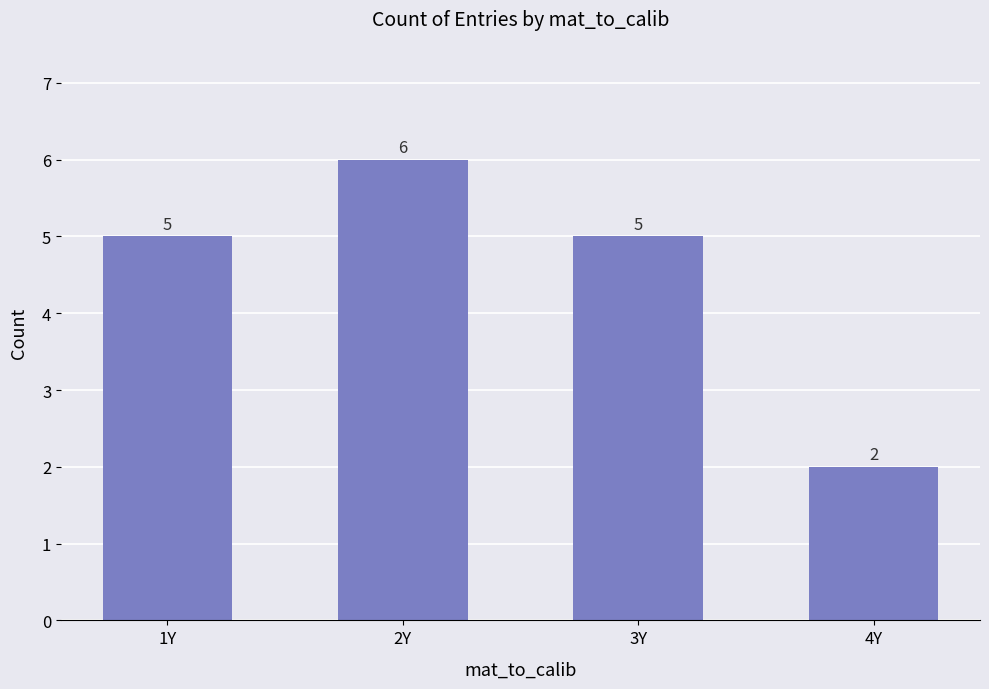

How many values are between 5 and 6?

3